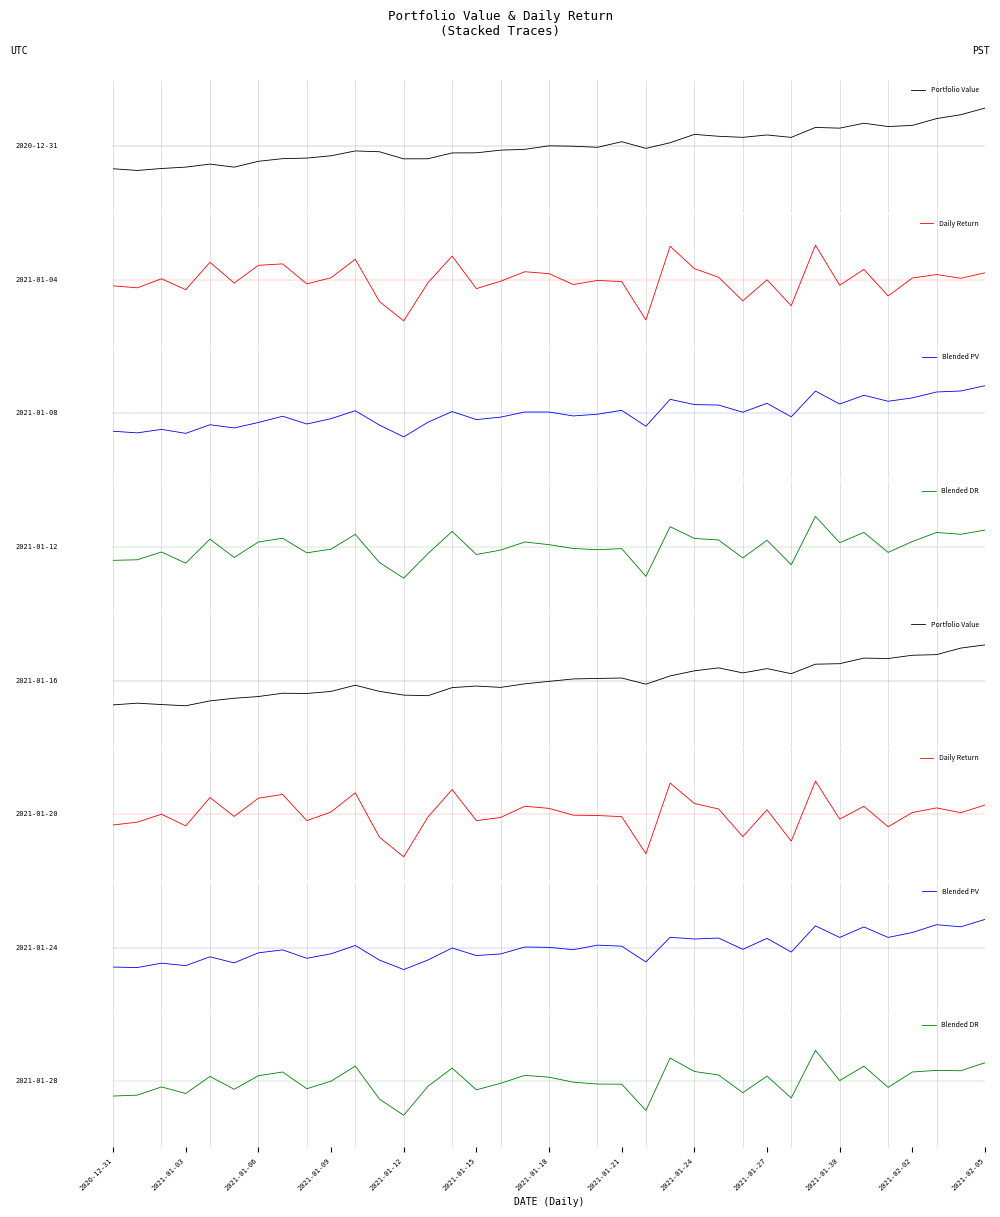

How many intersections are there between Portfolio Value and Daily Return?

9